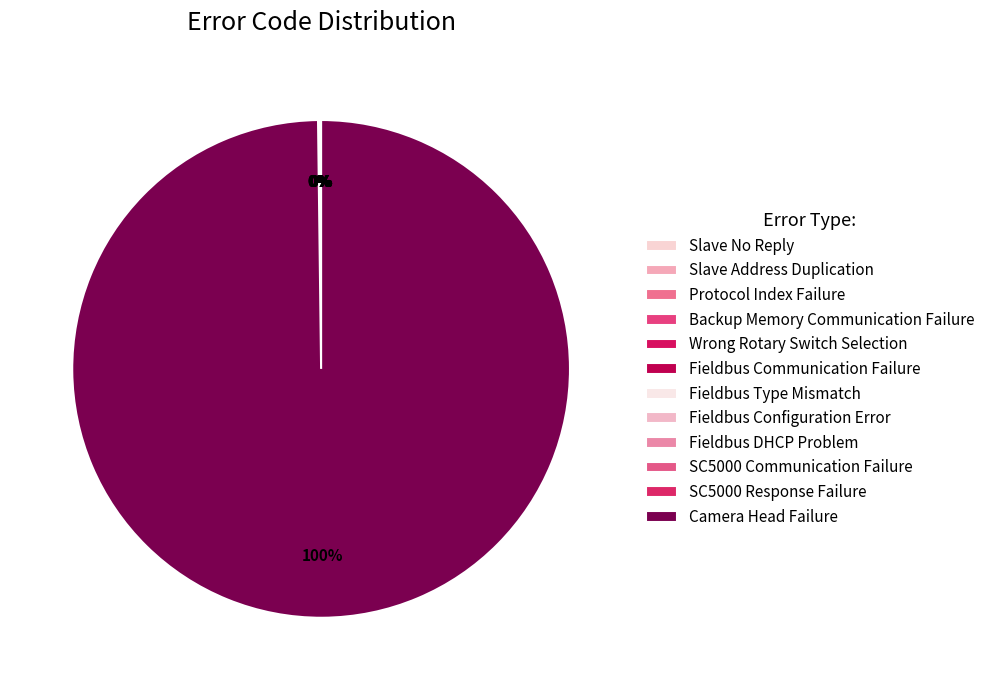

To the nearest percent, what is the average slice percentage?

8%